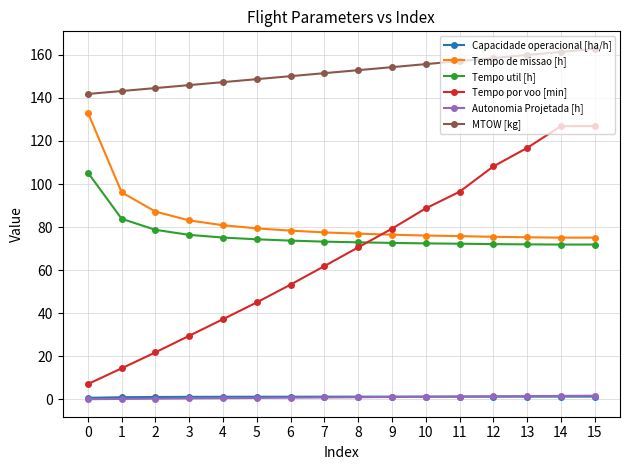

What is the average value of the Autonomia Projetada [h] series?

1.0